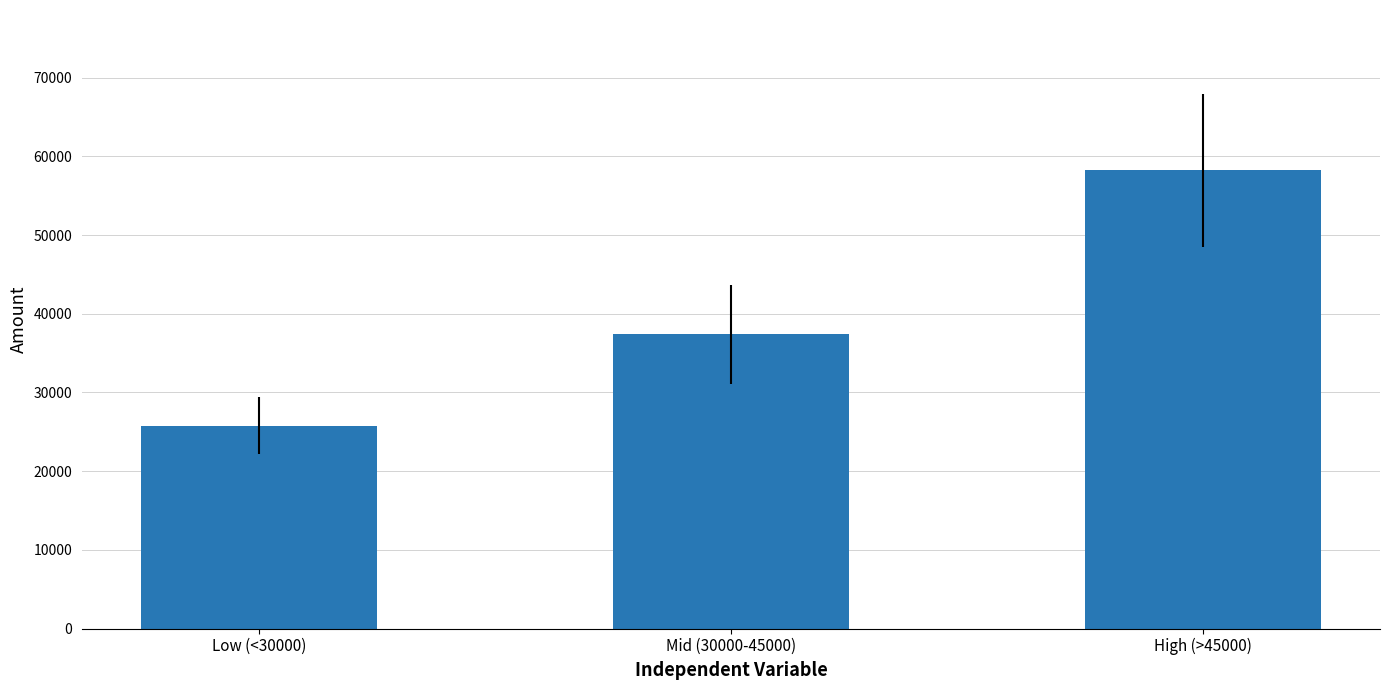

What is the change in value from Low (<30000) to High (>45000)?

+32446